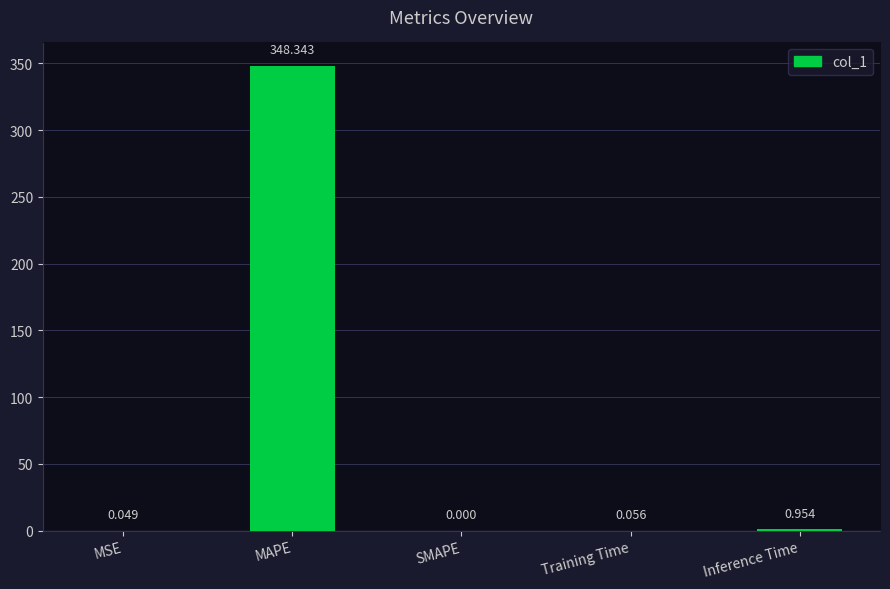

Between SMAPE and Inference Time, which is larger?

Inference Time